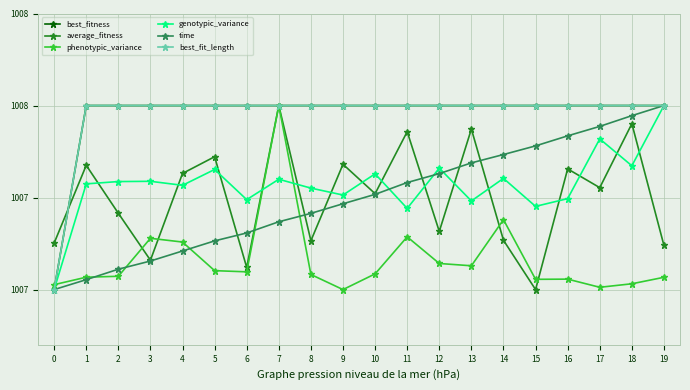

What is the value of the best_fit_length point at the 16th from the left?

1008.0